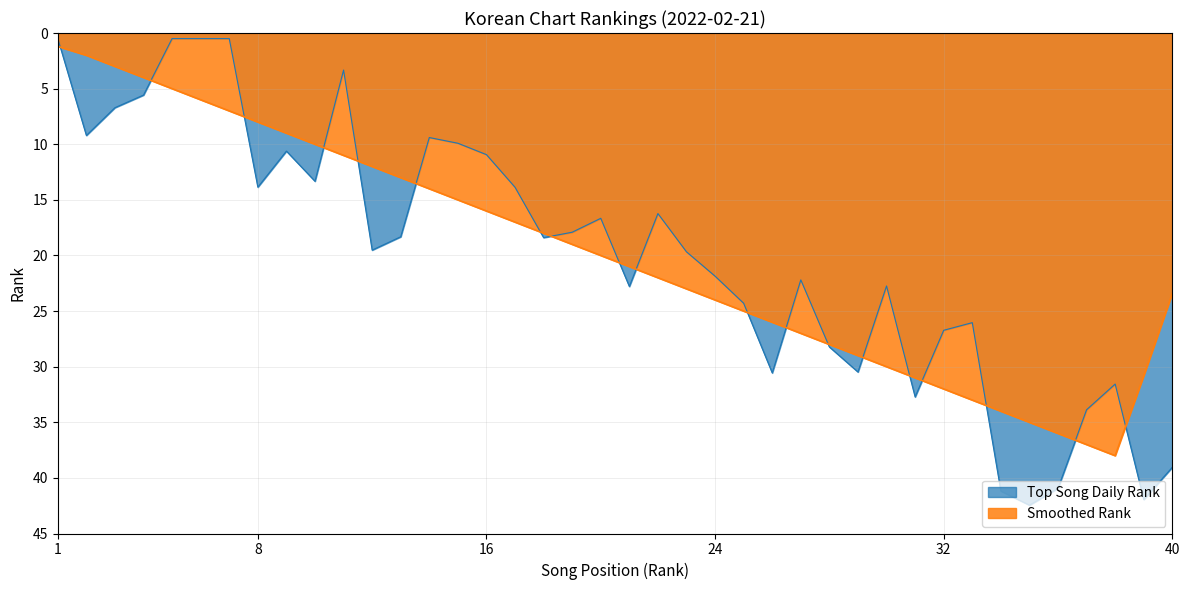

The value of Smoothed Rank at Celebrity is 62. True or false?

False